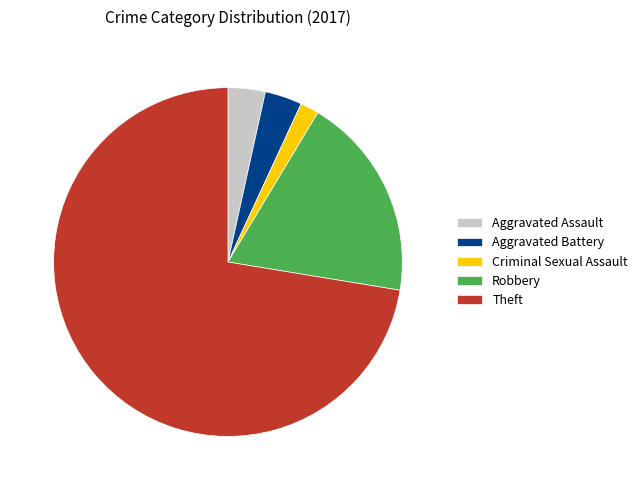

Is it true that Theft is 72% of the pie?

True